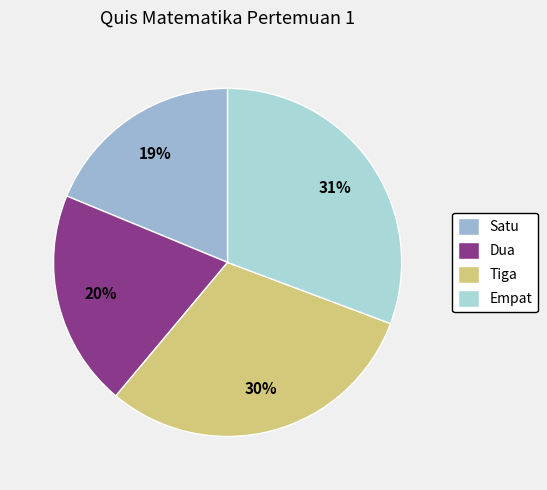

Approximately how many times larger is the value at Dua compared to Satu?

1.1